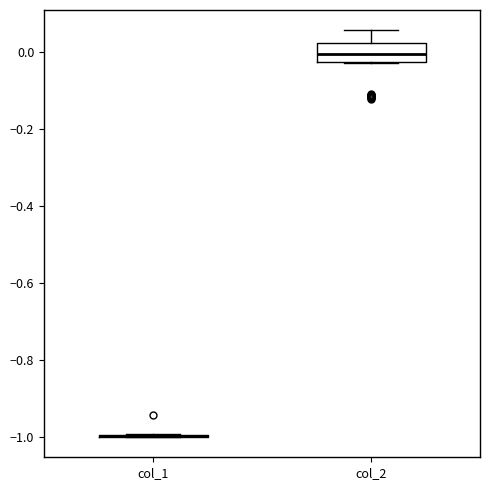

Reading left to right, transcribe this box plot: for each box, give where its median line is, the range the box spans, and where its two whiskers end, as read against the y-axis. The values are not printed on the chart, so give them approximately, as read against the axis.

col_1: box collapsed to a line at -1.00, whiskers -1.00 to -1.00
col_2: median 0.00, box -0.02 to 0.02, whiskers -0.02 to 0.06